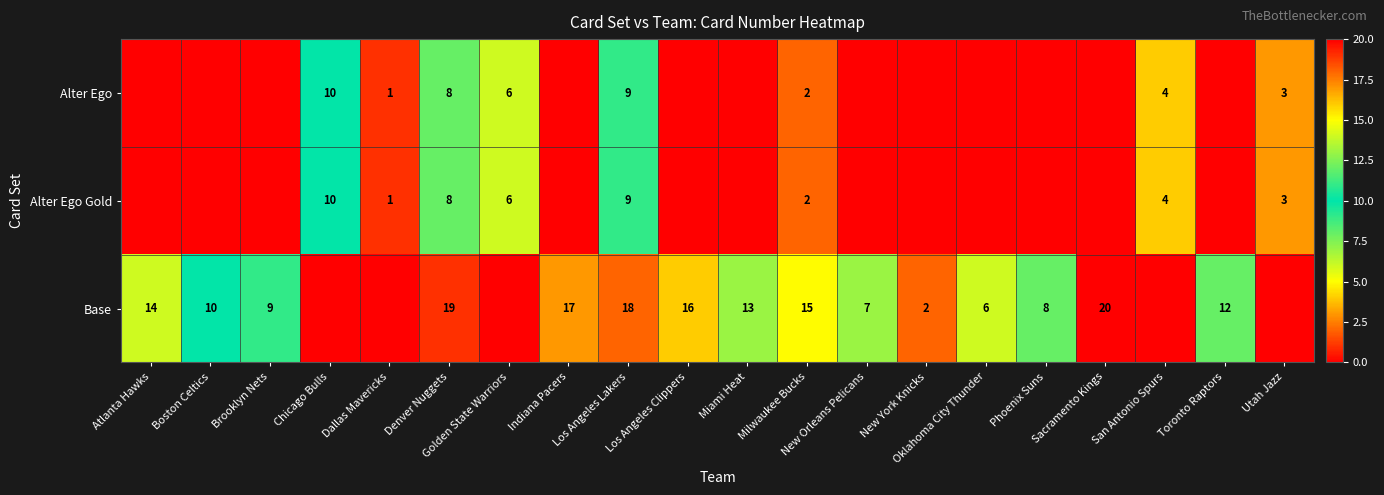

Is it true that Alter Ego equals 1 at Utah Jazz?

False